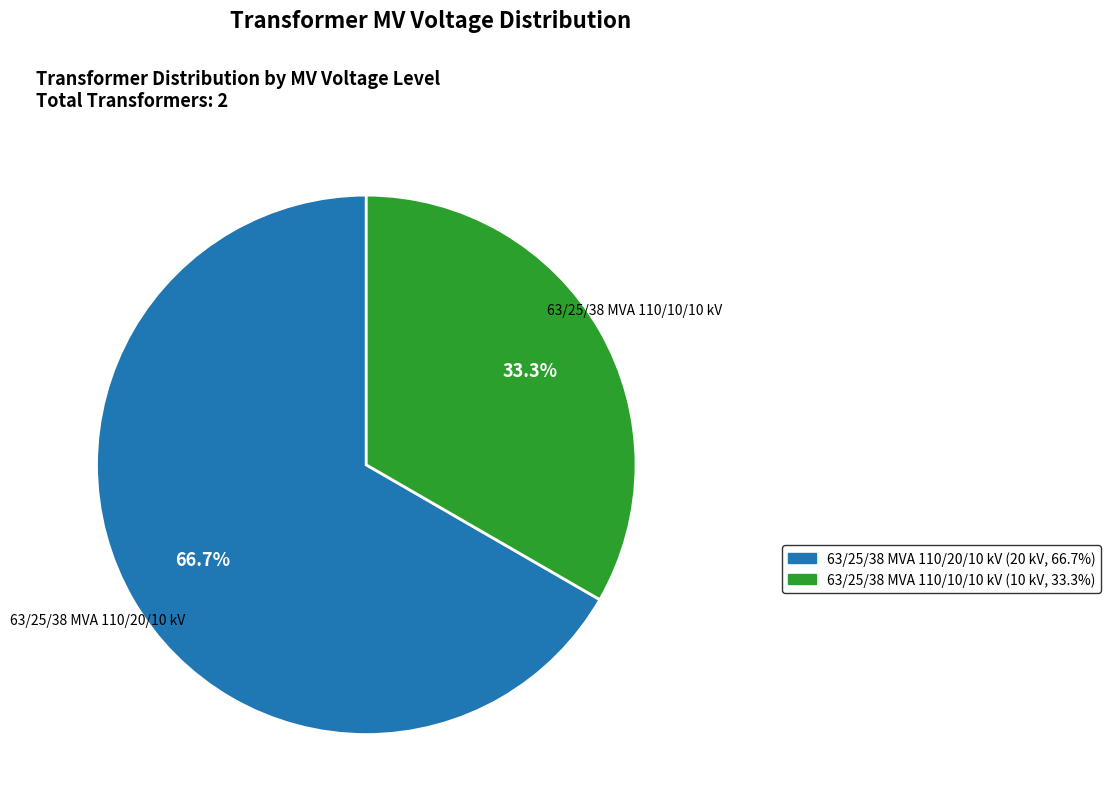

How many slices are in this pie chart?

2